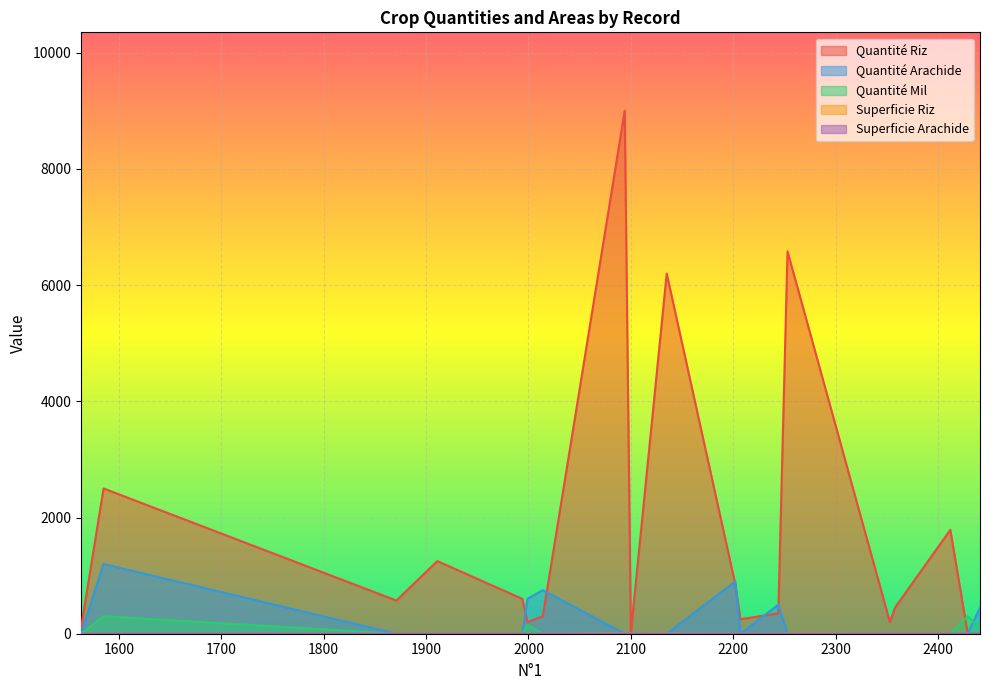

True or false: superficie_riz has more than 1 points higher than both neighbors.

True